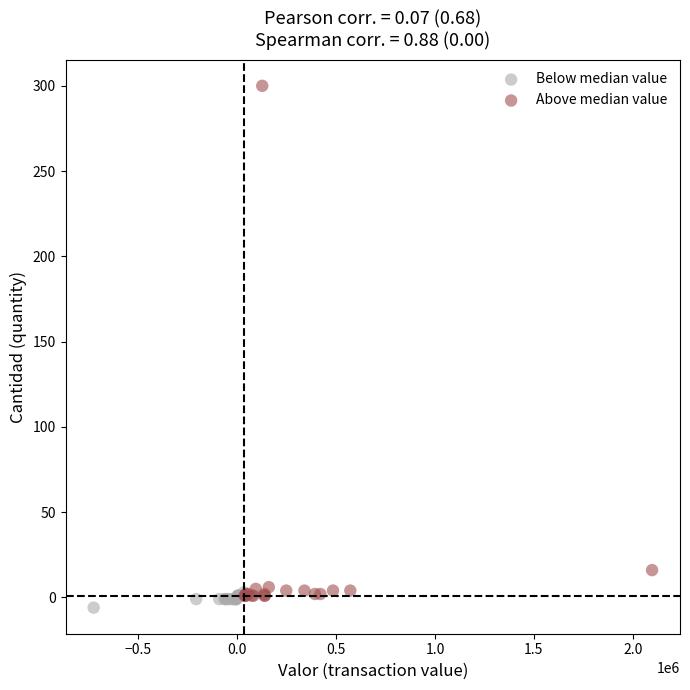

Which series has the widest spread of Y values?

Above median value